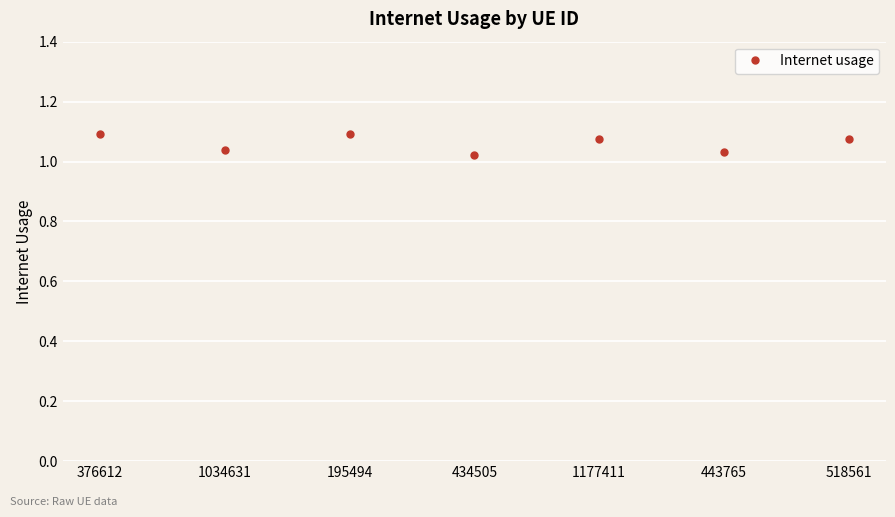

What is the label of the 7th point from the left?

518561